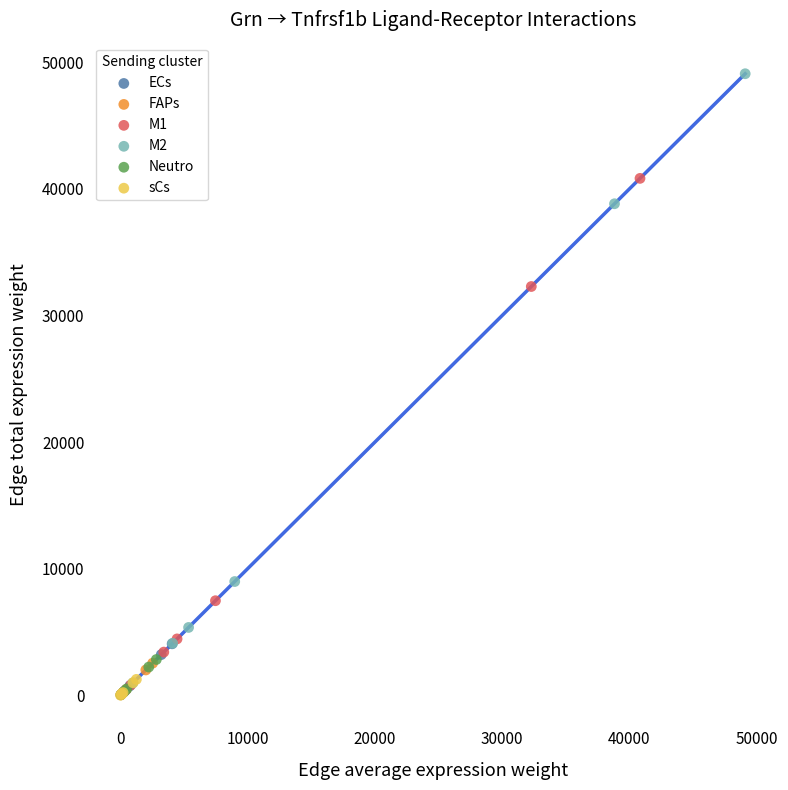

Which series reaches the maximum Y coordinate?

M2